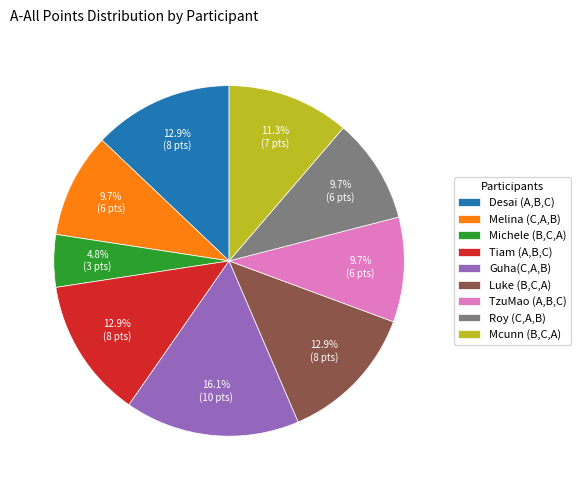

Count the number of slices in the pie.

9